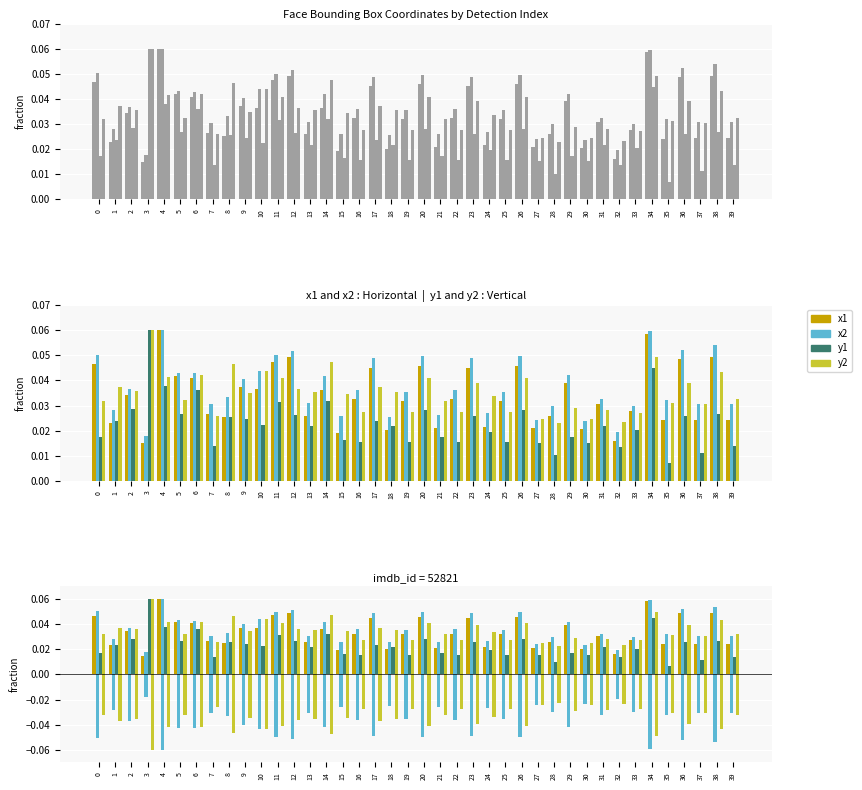

The value of x2 at 34 is -0.1. True or false?

False